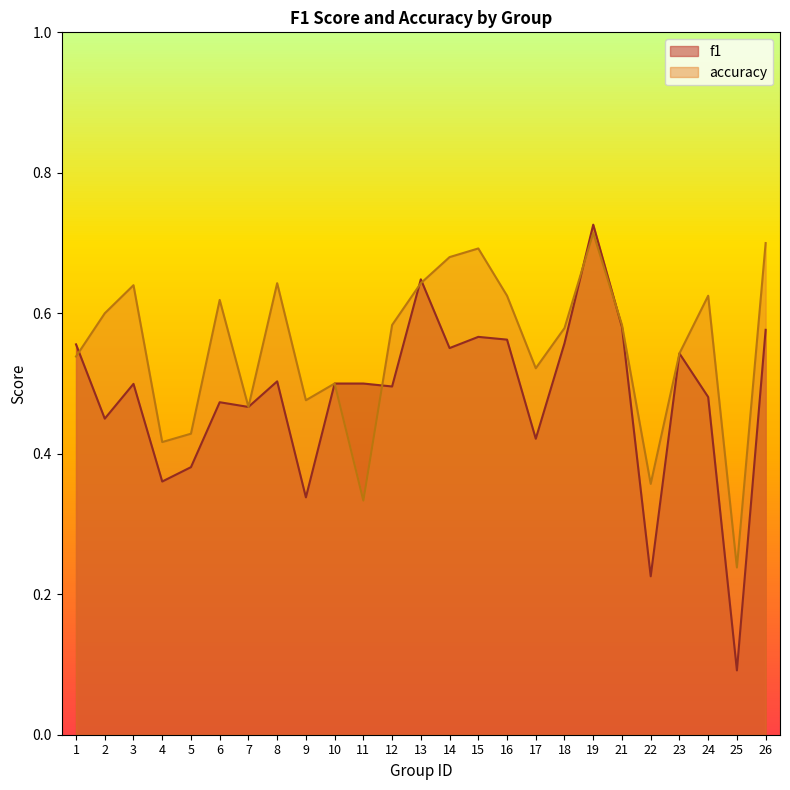

Read the f1 value at 26.

0.6